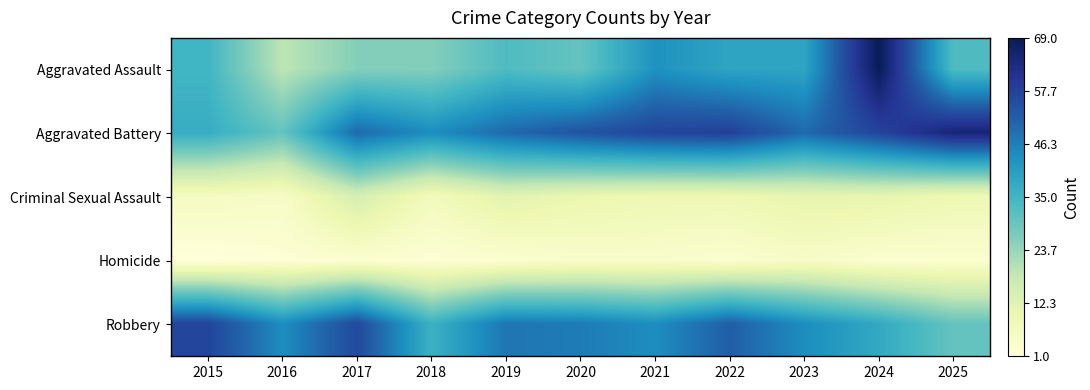

Reading left to right, list all the values displayed in this chart.

Aggravated Assault: 2015=35	2016=19	2017=26	2018=26	2019=33	2020=30	2021=43	2022=39	2023=39	2024=69	2025=33
Aggravated Battery: 2015=37	2016=30	2017=50	2018=44	2019=50	2020=54	2021=57	2022=58	2023=50	2024=57	2025=65
Criminal Sexual Assault: 2015=6	2016=5	2017=15	2018=7	2019=12	2020=10	2021=9	2022=9	2023=11	2024=11	2025=9
Homicide: 2015=1	2016=2	2017=3	2018=2	2019=3	2020=4	2021=4	2022=3	2023=5	2024=3	2025=3
Robbery: 2015=57	2016=44	2017=56	2018=36	2019=48	2020=47	2021=44	2022=52	2023=44	2024=38	2025=30